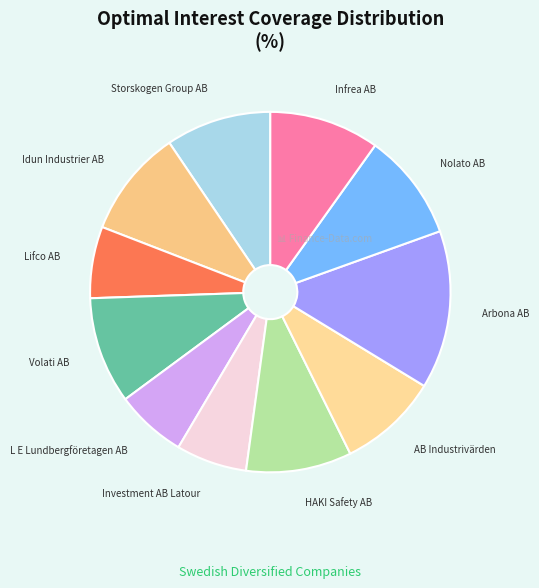

Which slice is the largest?

Arbona AB